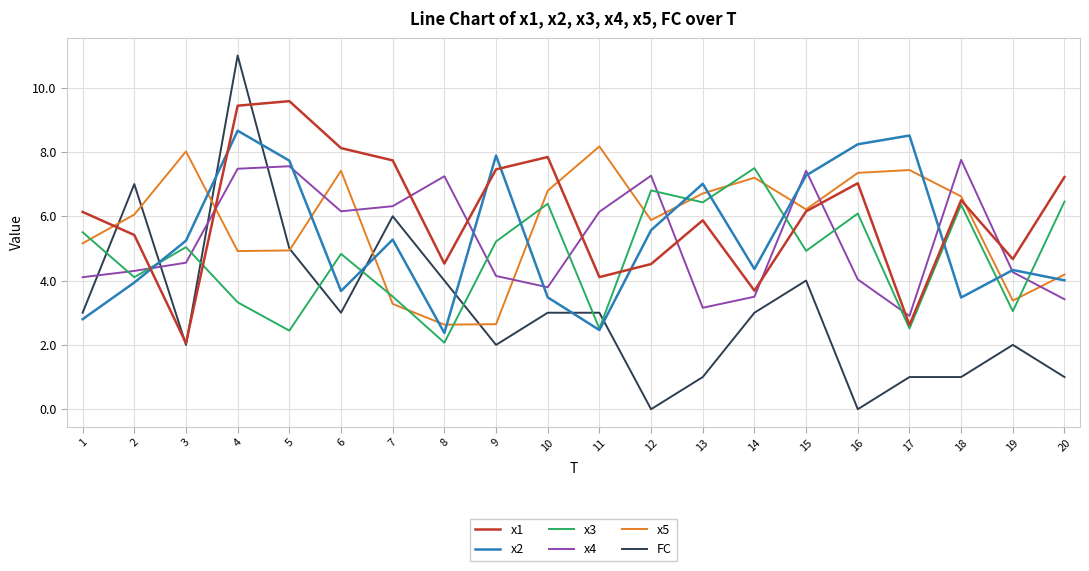

At which category is the sum across all series the highest?

4